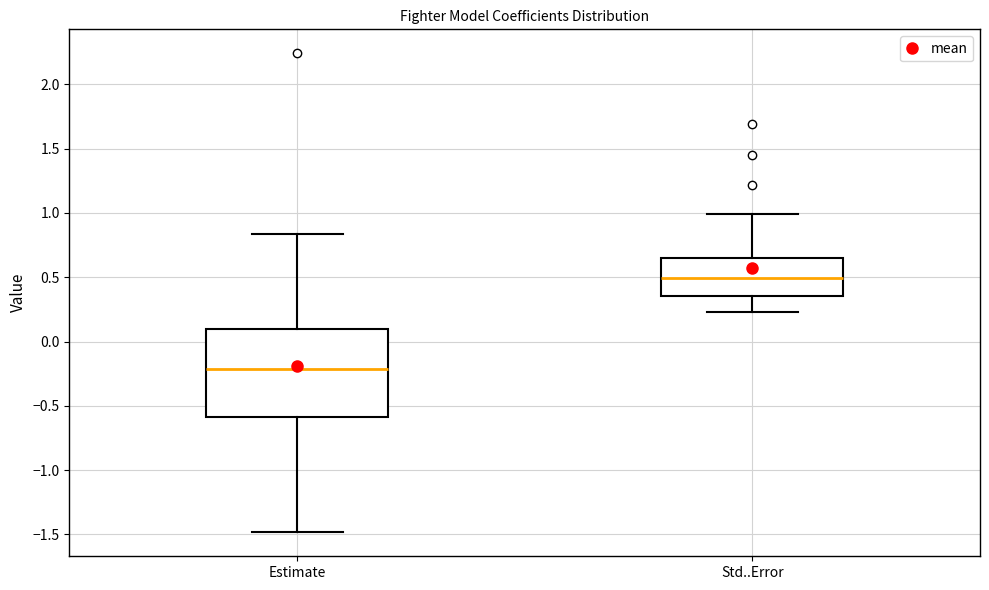

Reading left to right, transcribe this box plot: for each box, give where its median line is, the range the box spans, and where its two whiskers end, as read against the y-axis. The values are not printed on the chart, so give them approximately, as read against the axis.

Estimate: median -0.20, box -0.60 to 0.10, whiskers -1.50 to 0.85
Std..Error: median 0.50, box 0.35 to 0.65, whiskers 0.25 to 1.00